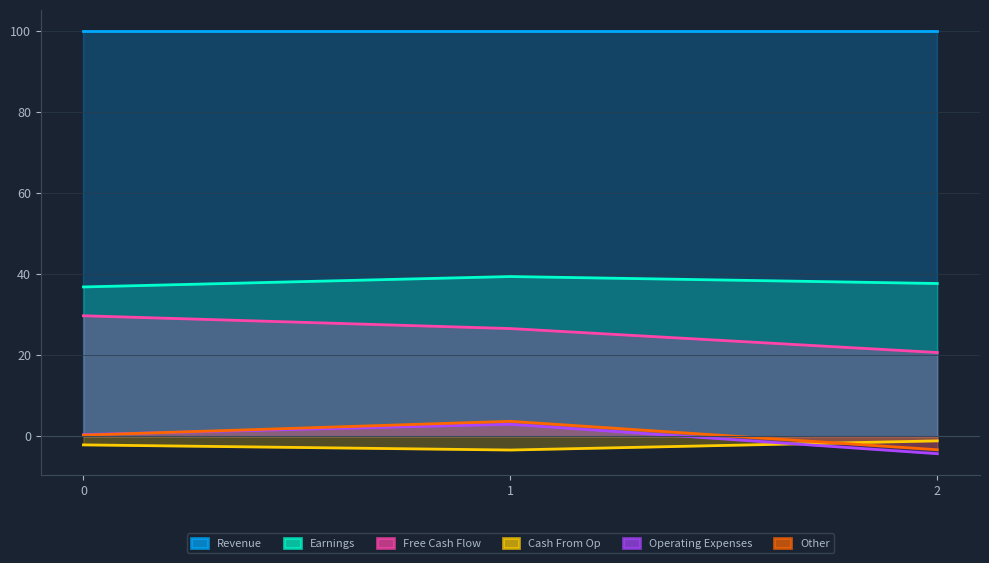

What is the approximate value of col_1 at 0?

36.8